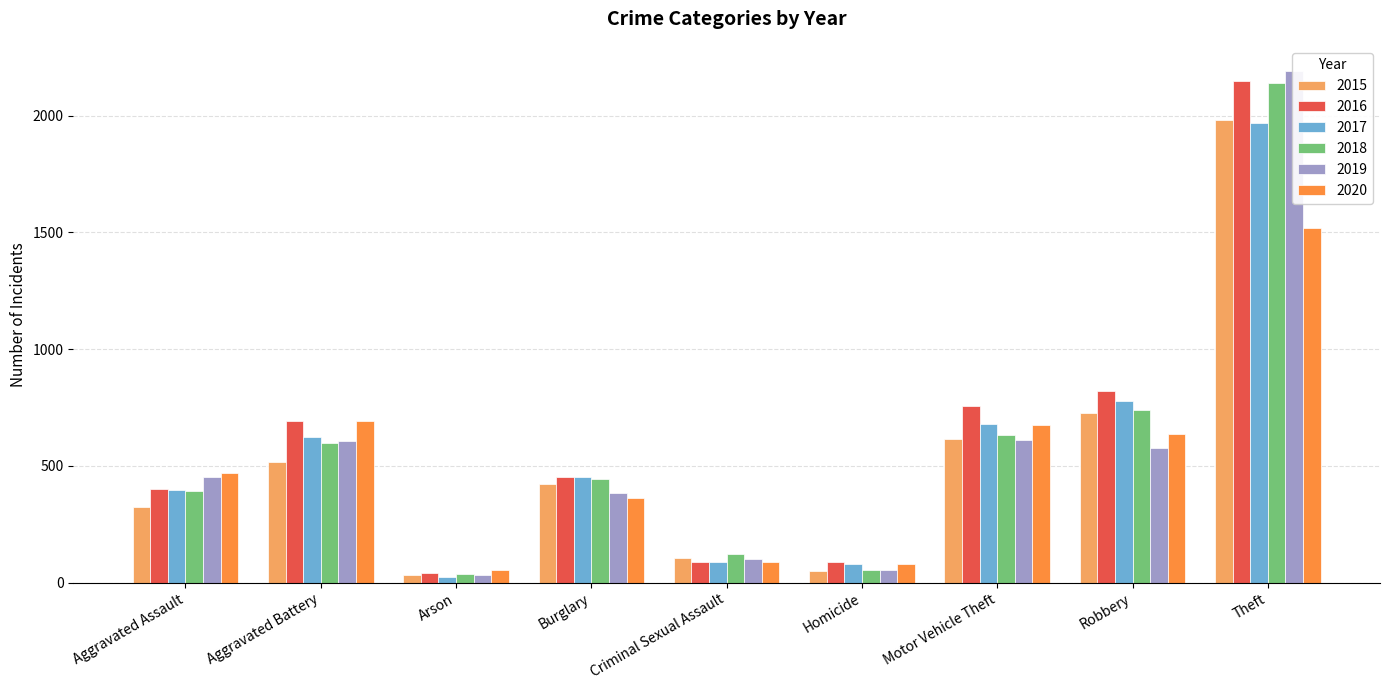

Reading left to right, what are all the values shown in this chart?

2015: Aggravated Assault=323	Aggravated Battery=515	Arson=35	Burglary=422	Criminal Sexual Assault=105	Homicide=50	Motor Vehicle Theft=614	Robbery=726	Theft=1981
2016: Aggravated Assault=402	Aggravated Battery=691	Arson=40	Burglary=451	Criminal Sexual Assault=87	Homicide=87	Motor Vehicle Theft=756	Robbery=819	Theft=2148
2017: Aggravated Assault=396	Aggravated Battery=623	Arson=23	Burglary=453	Criminal Sexual Assault=90	Homicide=82	Motor Vehicle Theft=680	Robbery=780	Theft=1968
2018: Aggravated Assault=392	Aggravated Battery=600	Arson=37	Burglary=443	Criminal Sexual Assault=122	Homicide=56	Motor Vehicle Theft=631	Robbery=741	Theft=2140
2019: Aggravated Assault=452	Aggravated Battery=608	Arson=32	Burglary=383	Criminal Sexual Assault=102	Homicide=53	Motor Vehicle Theft=611	Robbery=577	Theft=2190
2020: Aggravated Assault=468	Aggravated Battery=691	Arson=55	Burglary=363	Criminal Sexual Assault=88	Homicide=81	Motor Vehicle Theft=674	Robbery=639	Theft=1518